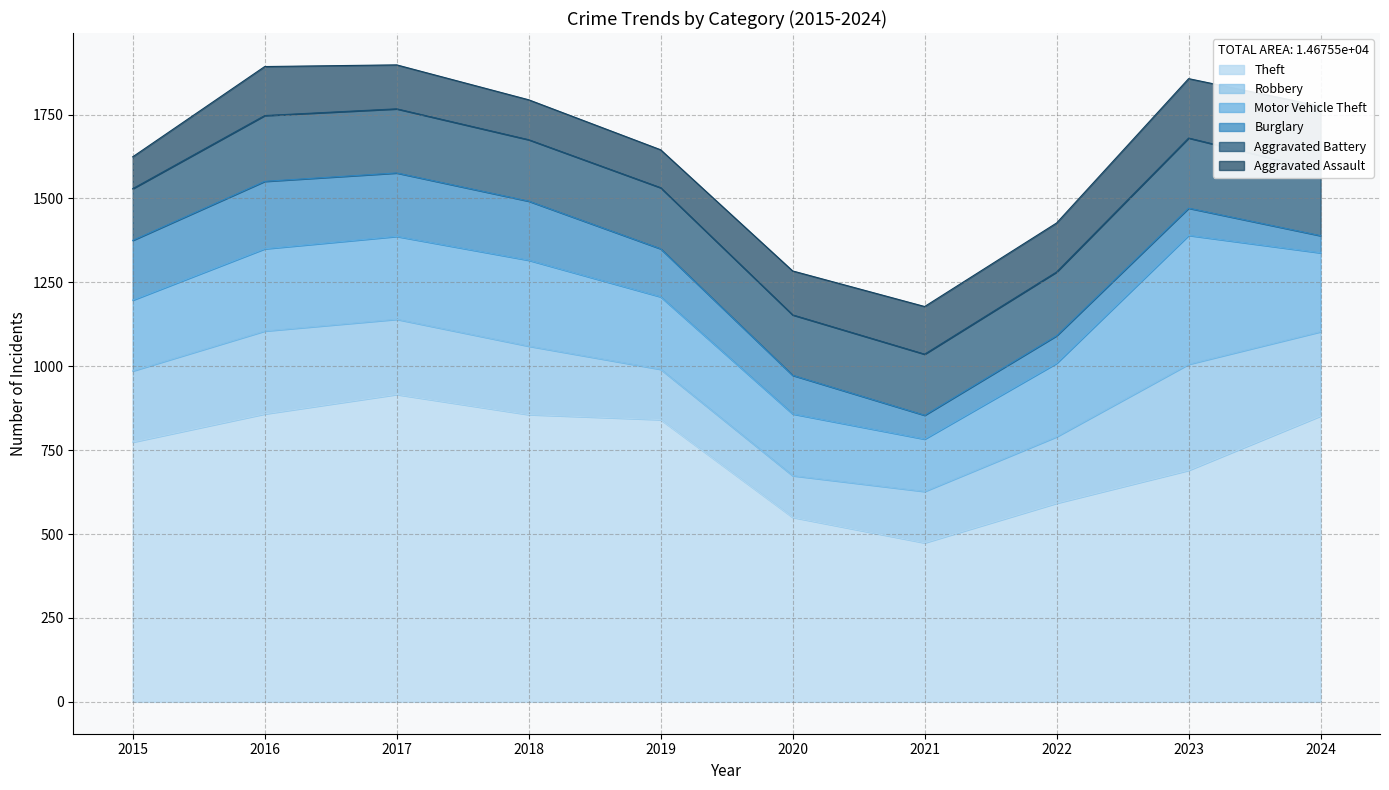

Read the Aggravated Battery value at 2016, to the nearest 5.

195